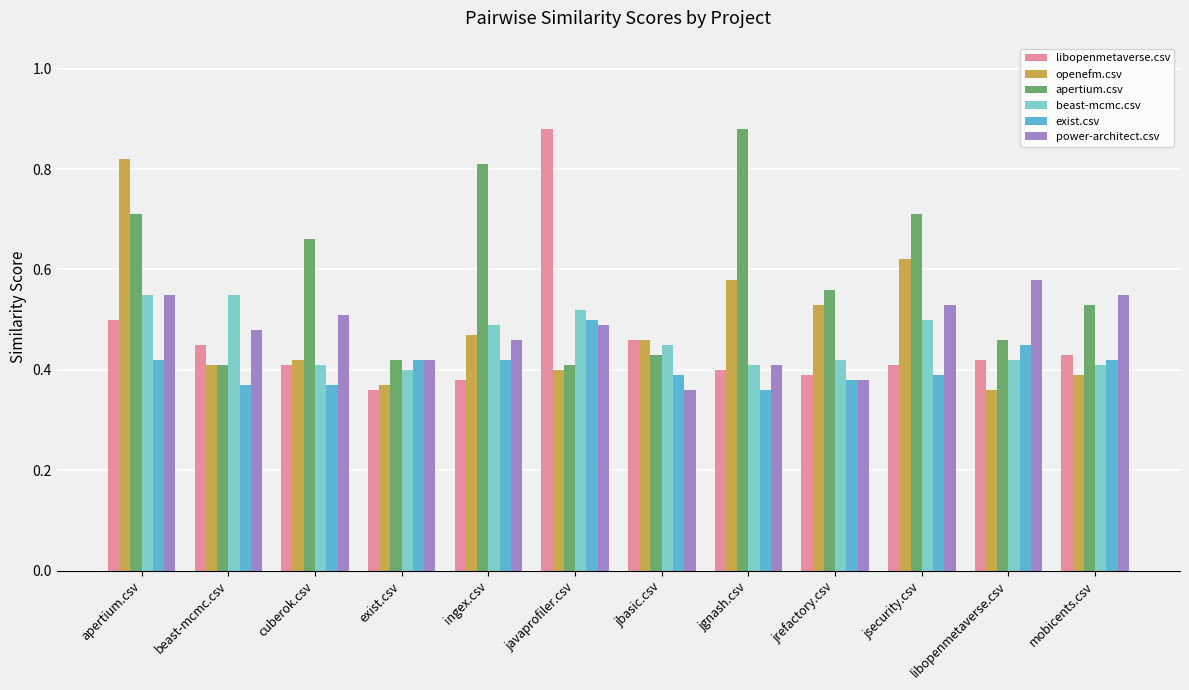

At which category is the sum across all series the highest?

apertium.csv